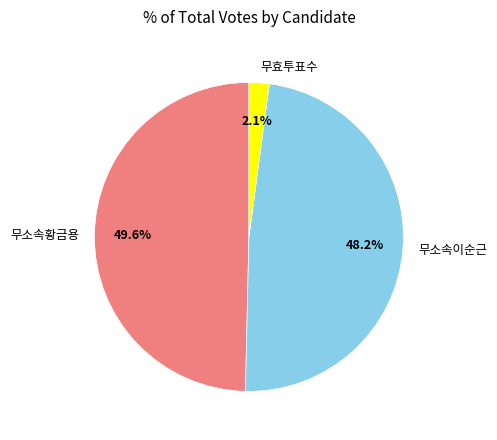

What is the total percentage of 무효투표수 and 무소속황금용?

51.8%